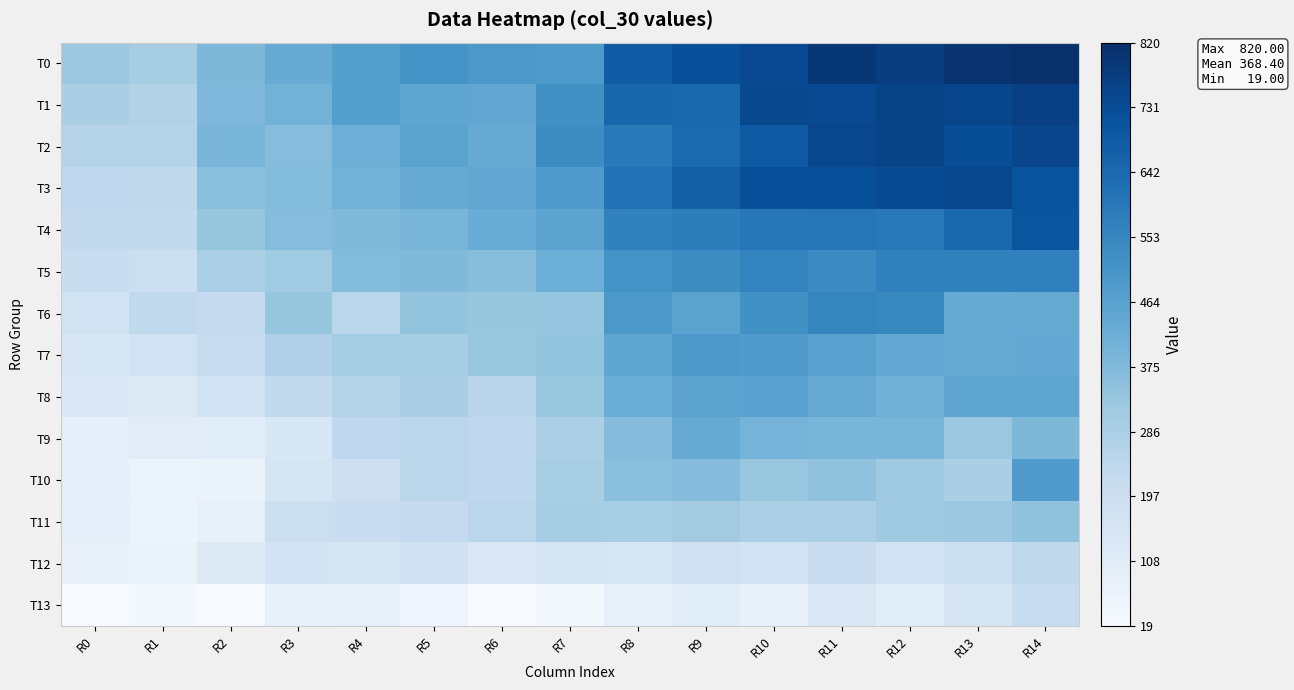

Which has a higher value, R7 or R0?

R7